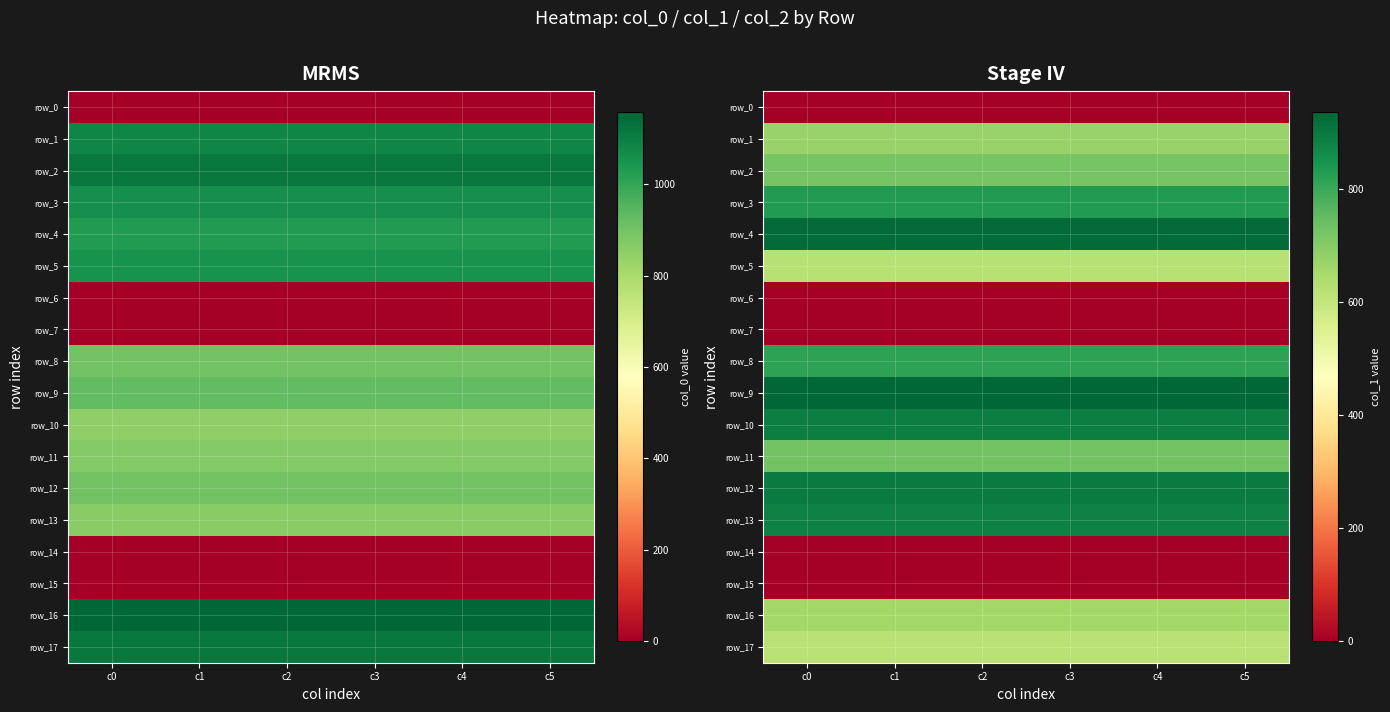

Which has a higher value, c1 or c2?

c1